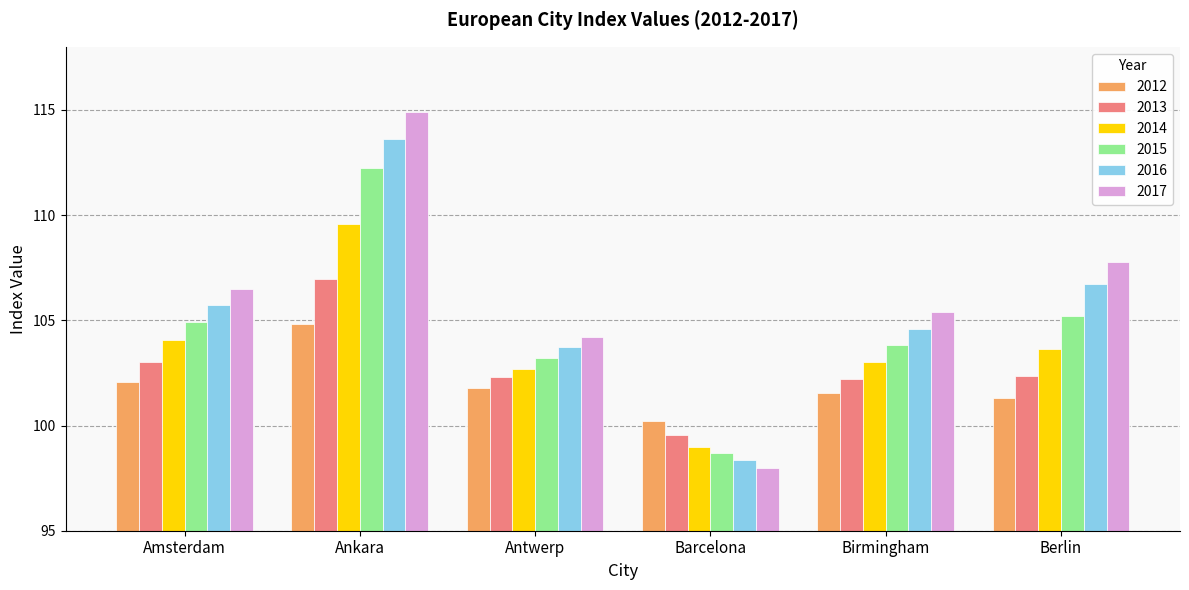

What is the difference between the 2013 values at Ankara and Birmingham?

4.8